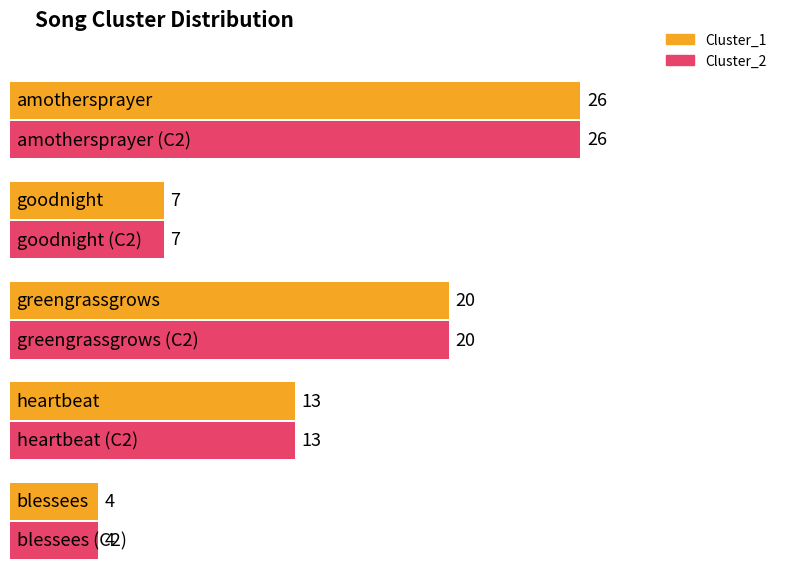

At which label is Cluster_2 closest to 15?

heartbeat